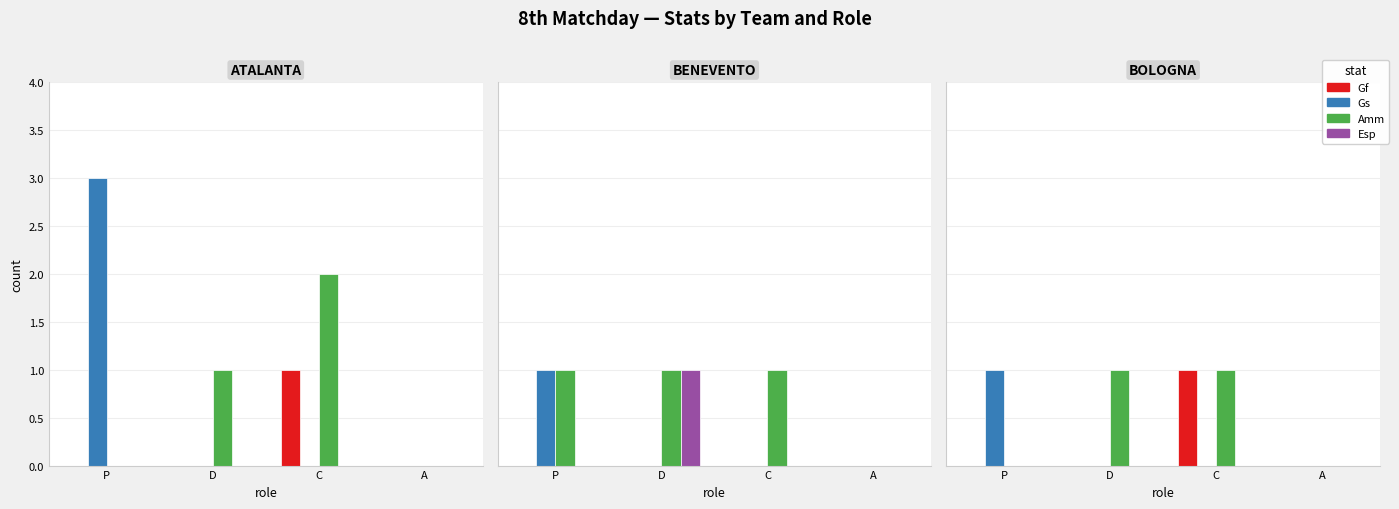

What are all the series names shown in the legend?

Gf, Gs, Amm, Esp